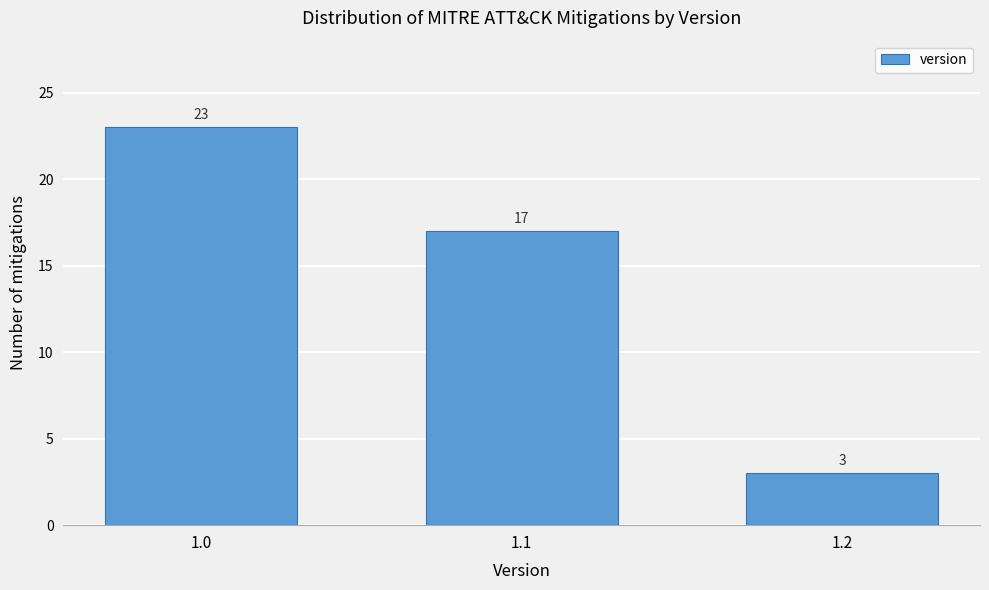

Reading left to right, transcribe all the data shown in this chart.

23	17	3